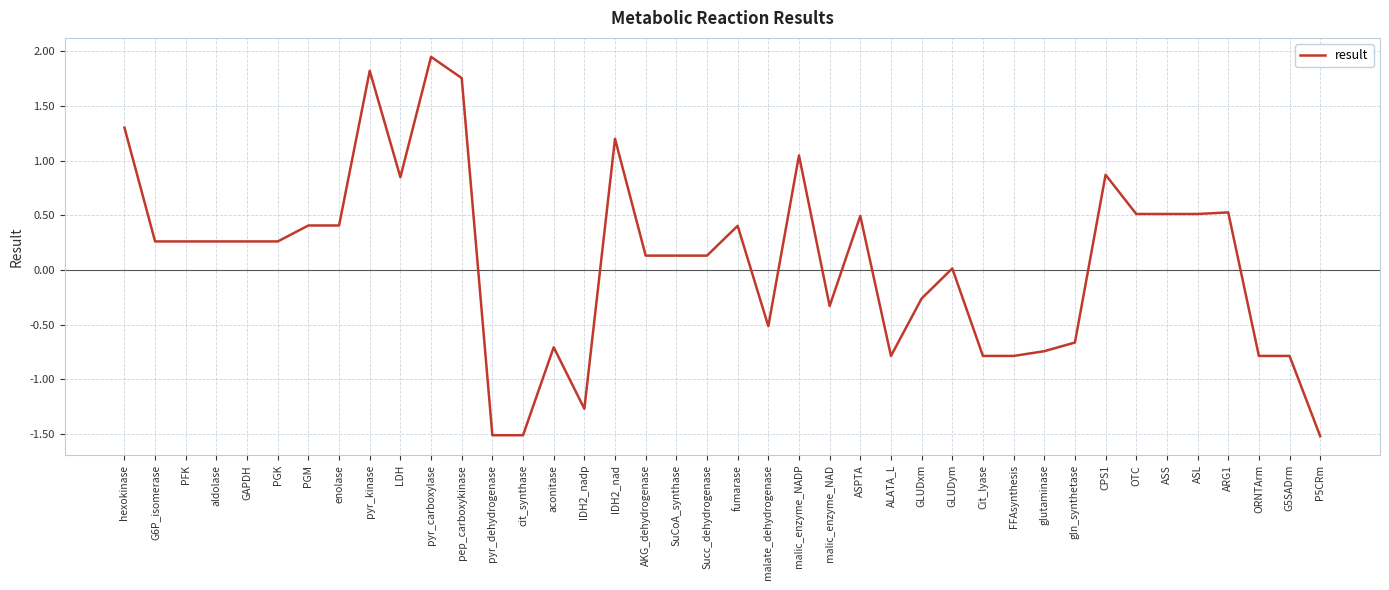

What position from the right is cit_synthase?

27